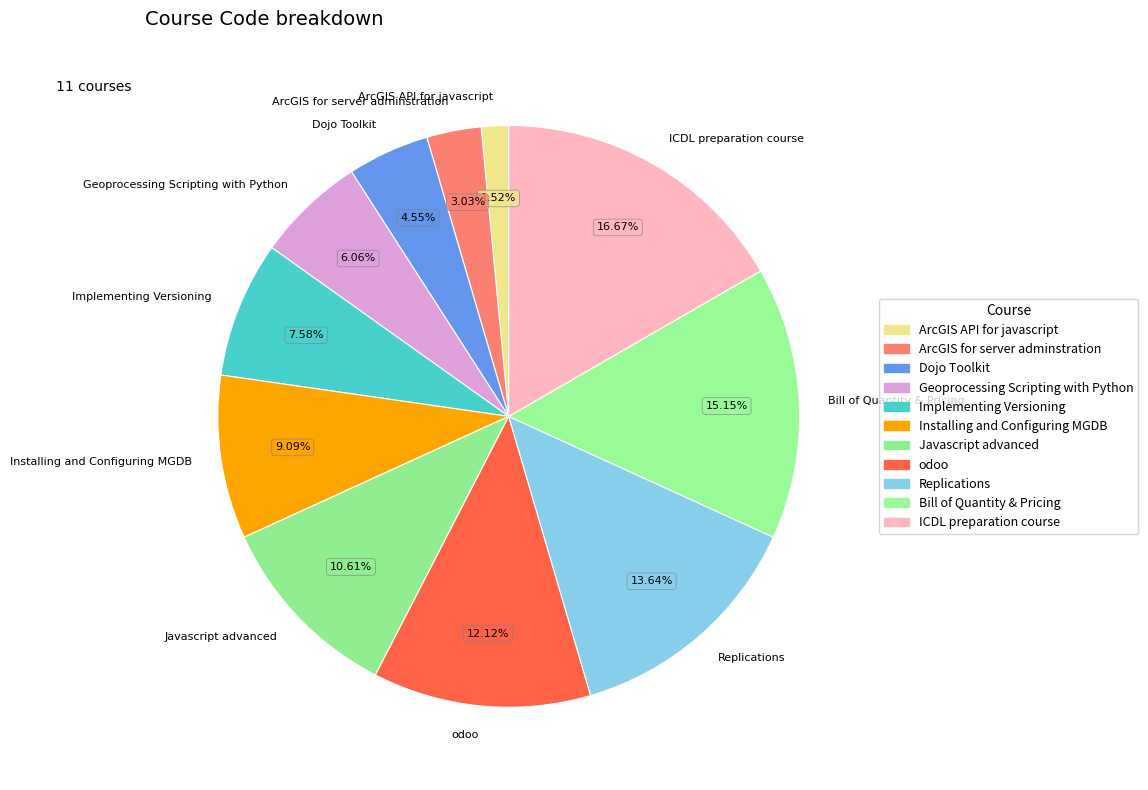

Is the sum of ICDL preparation course and Installing and Configuring MGDB greater than half?

No